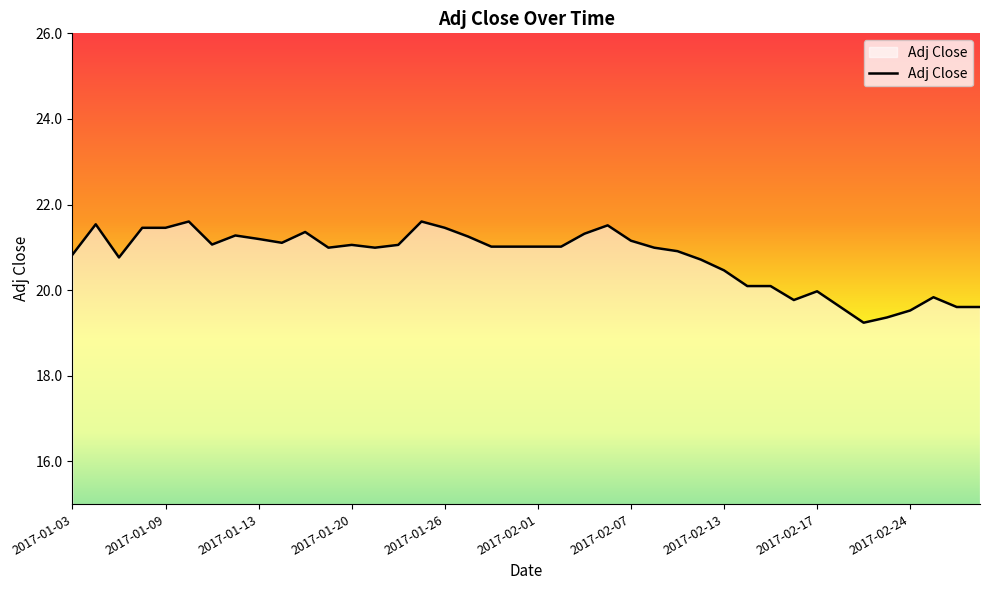

What is the maximum value shown in the chart?

21.6